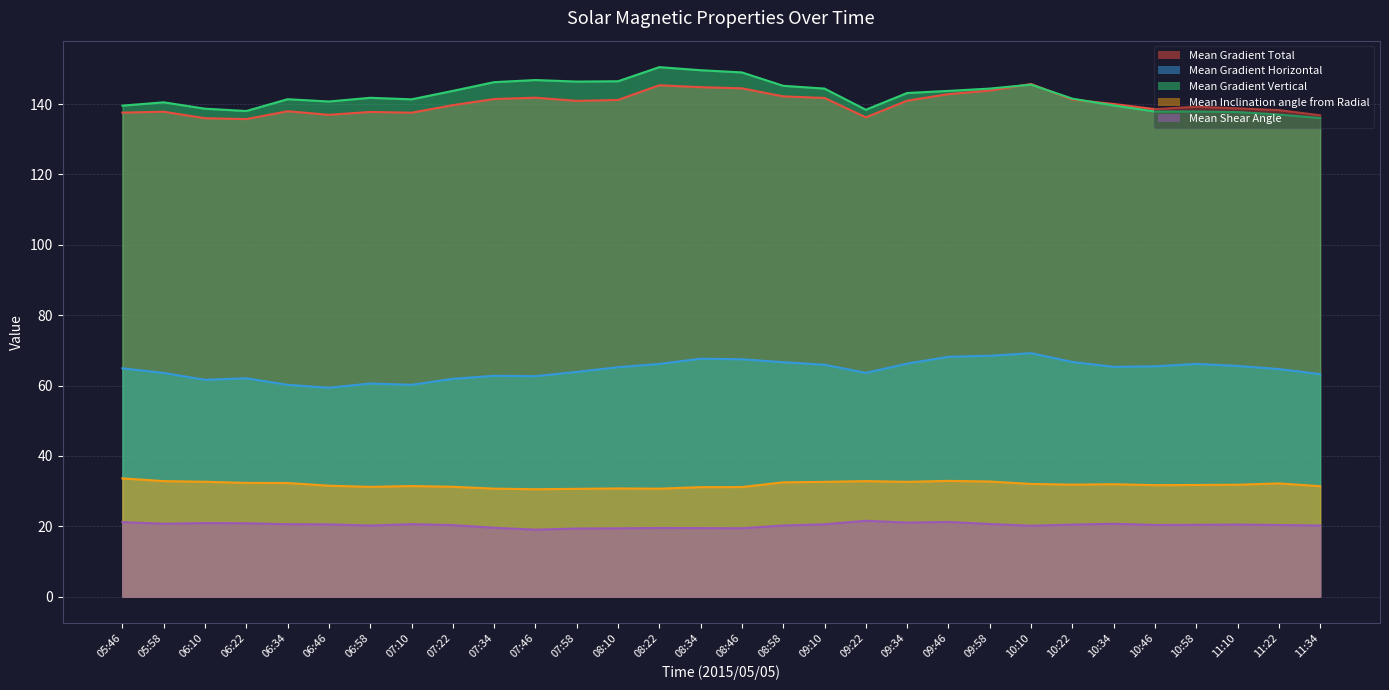

True or false: Mean Inclination angle from Radial and Mean Gradient Total intersect in this chart.

False